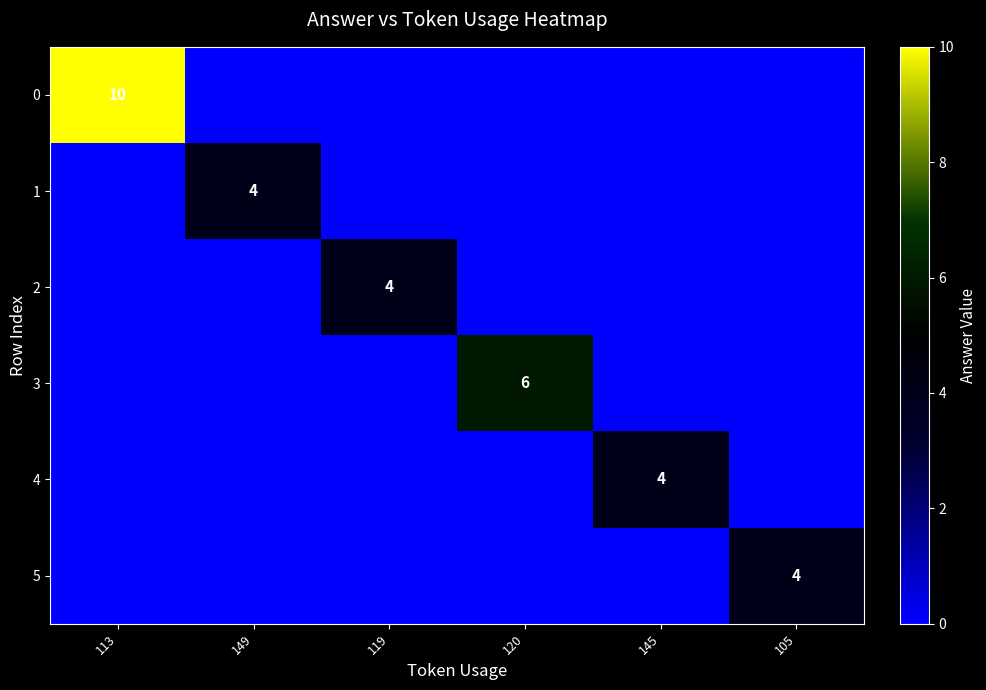

Between 149 and 145, which series saw the biggest shift?

1